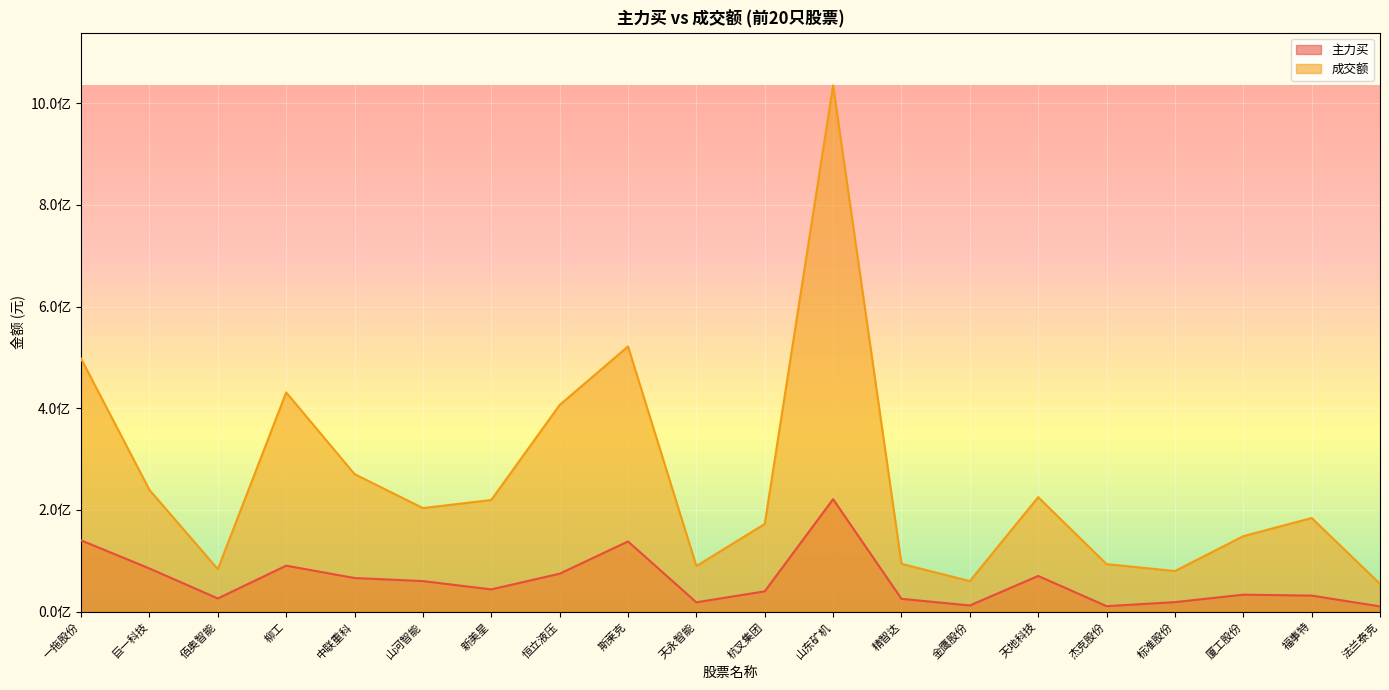

What is the sum of the 主力买 values at 恒立液压 and 一拖股份?

214976386